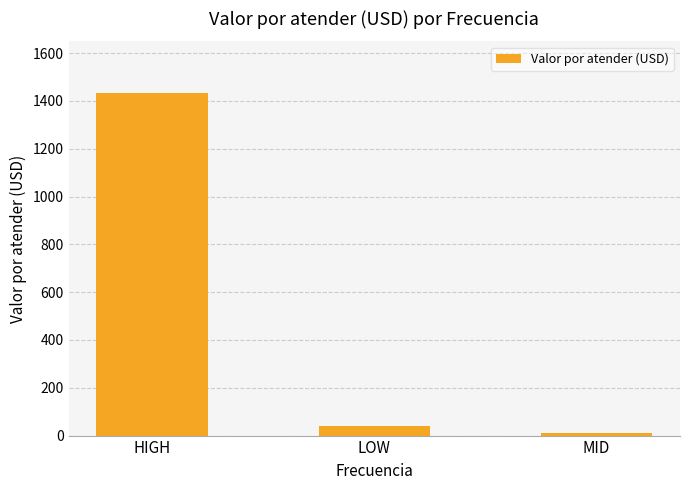

What position from the right is MID?

1